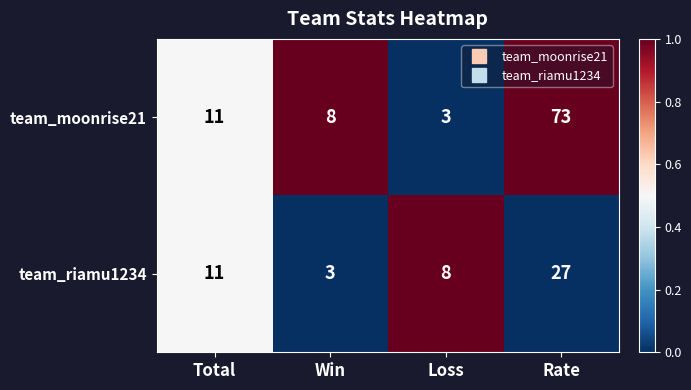

What is the difference between the maximum and minimum values in the team_riamu1234 series?

24